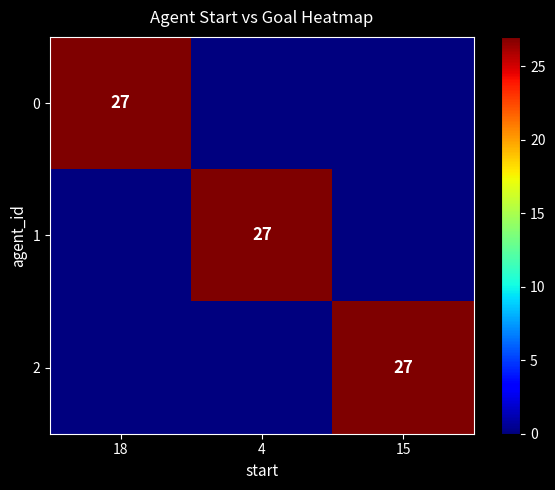

True or false: 0 has a value of 38 at 18.

False